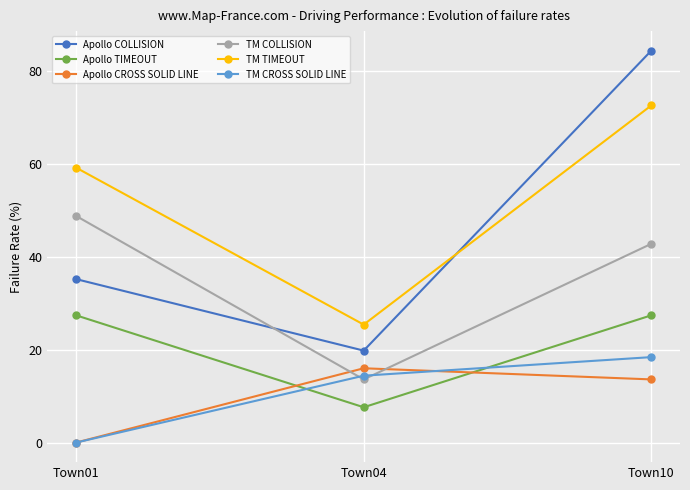

How many data points in TM TIMEOUT are above 59?

2